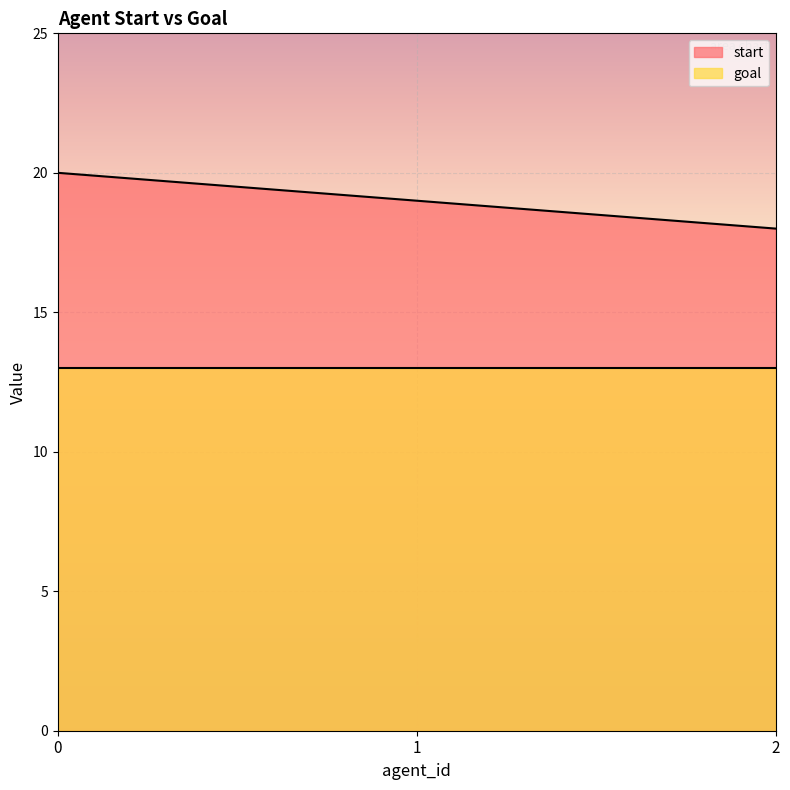

How many categories are shown in the chart?

3